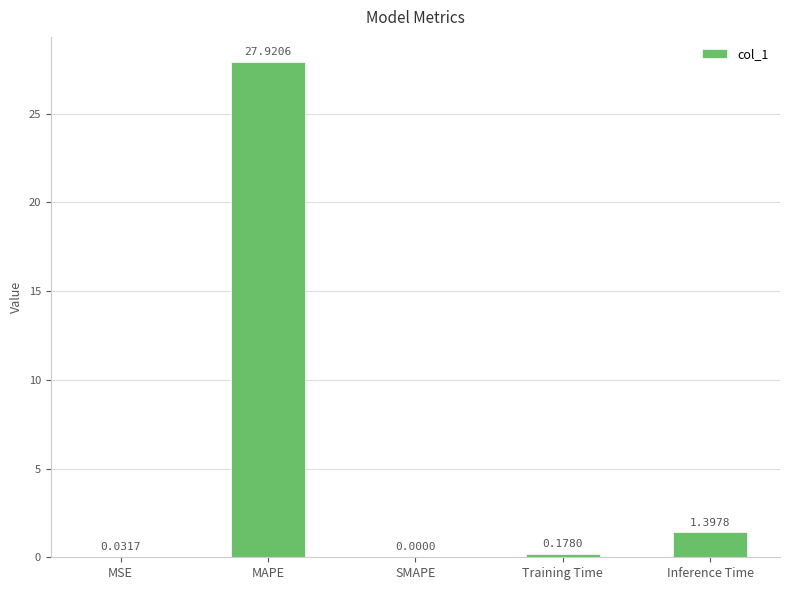

What is the sum of all values?

29.5